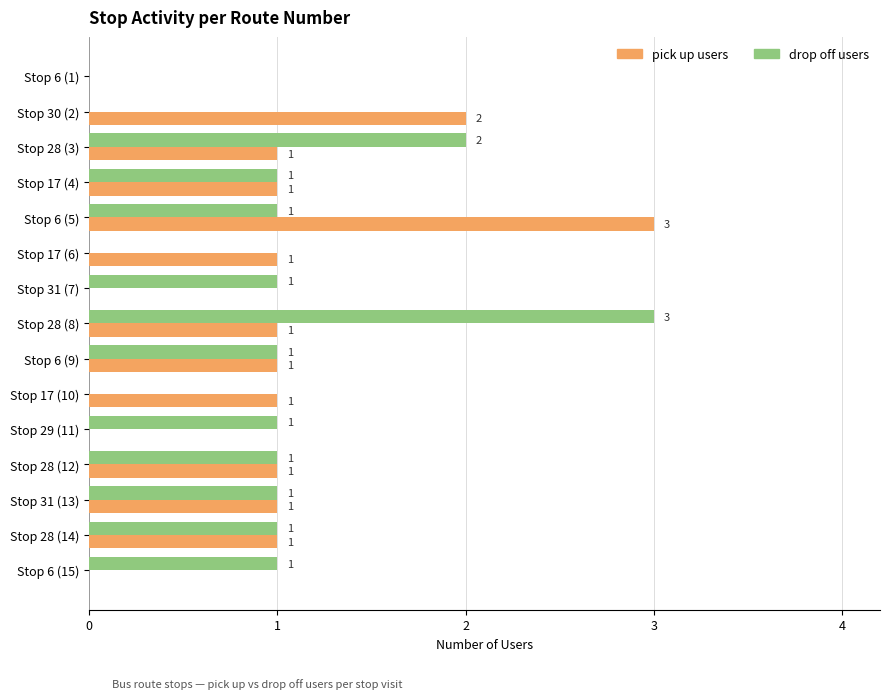

How many pick up users values are between 0 and 1?

13